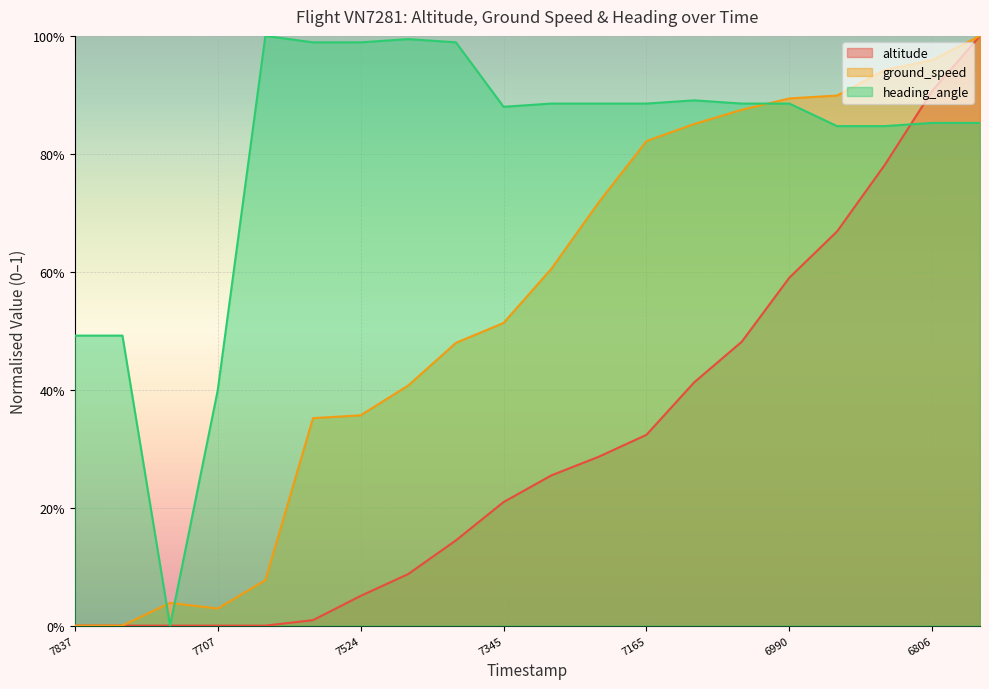

Does the chart display data point markers on the line(s)?

No